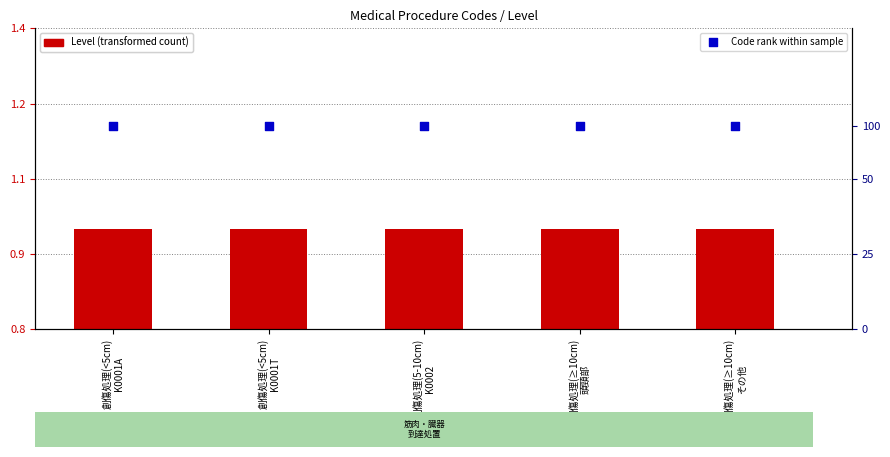

Which series reaches the maximum Y coordinate?

Code rank within sample